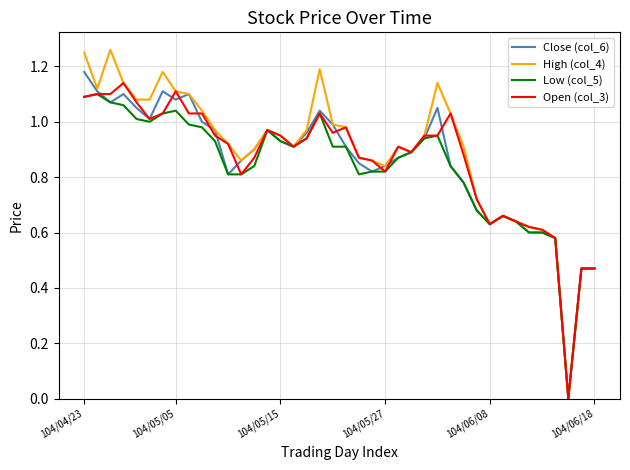

Which series has the largest range (max minus min)?

High (col_4)